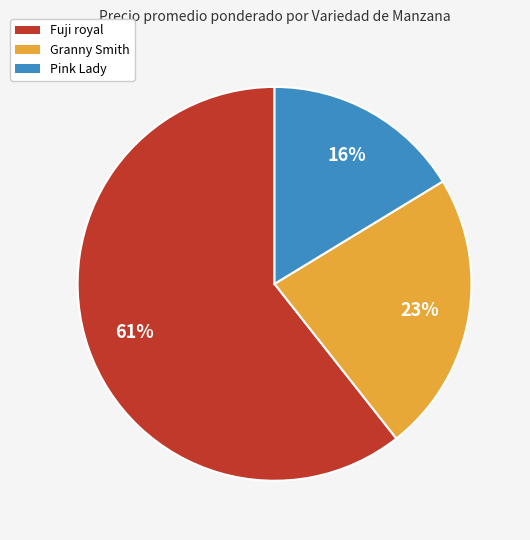

Rank the categories by value from highest to lowest.

Fuji royal, Granny Smith, Pink Lady